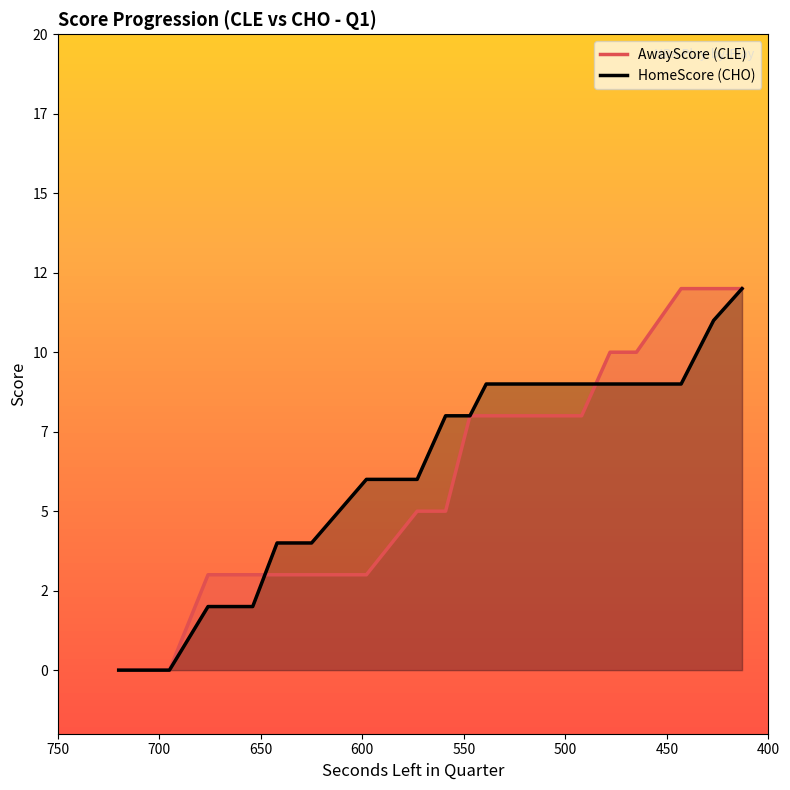

Rank the series at 521 from highest to lowest value.

HomeScore, AwayScore